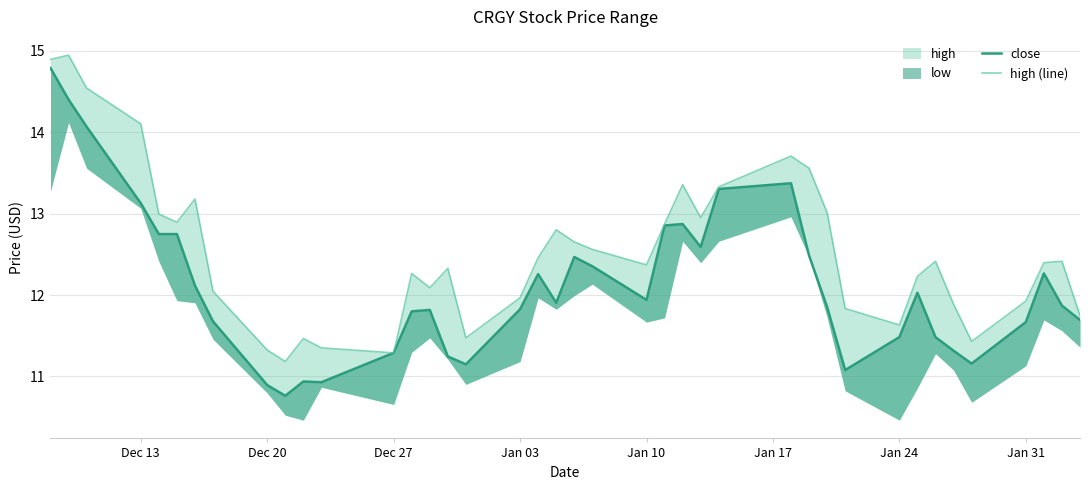

Does the chart have visible grid lines?

Yes